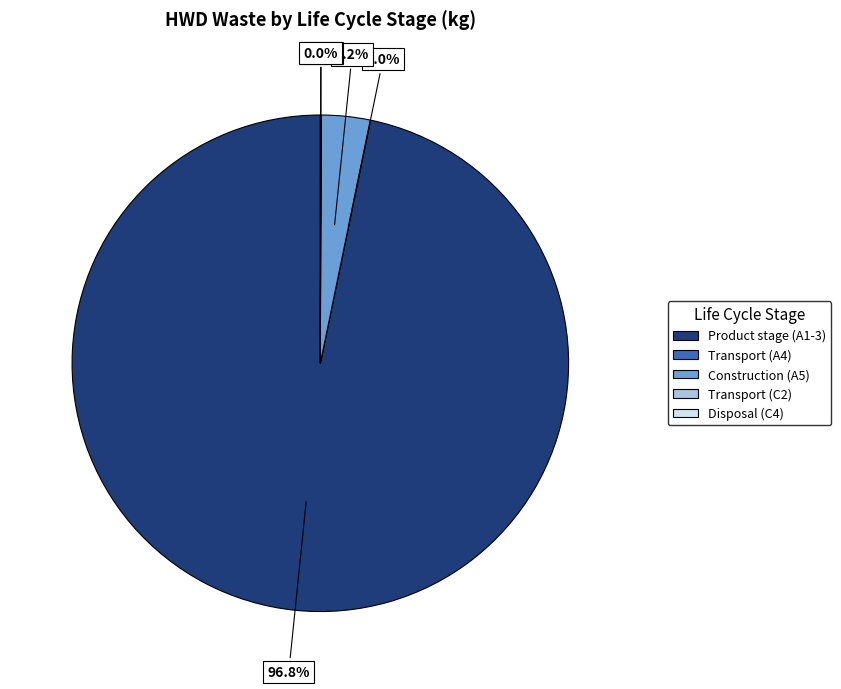

The Product stage (A1-3) slice represents 87% of the pie. True or false?

False